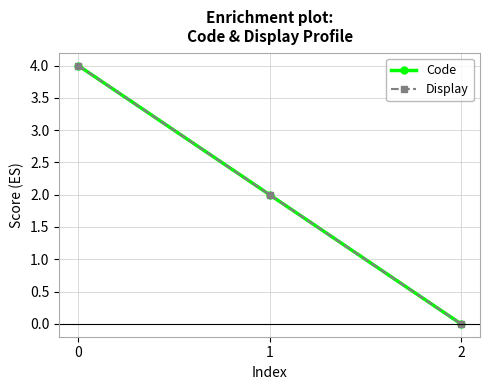

How many data points in Code are above 2?

1